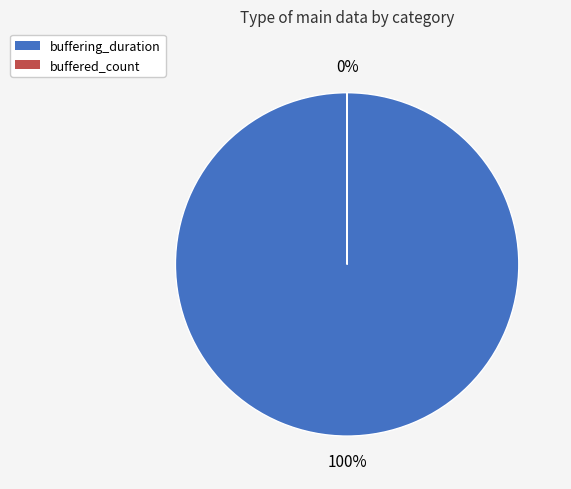

Combined, what portion of the pie is buffering_duration and buffered_count?

100.0%